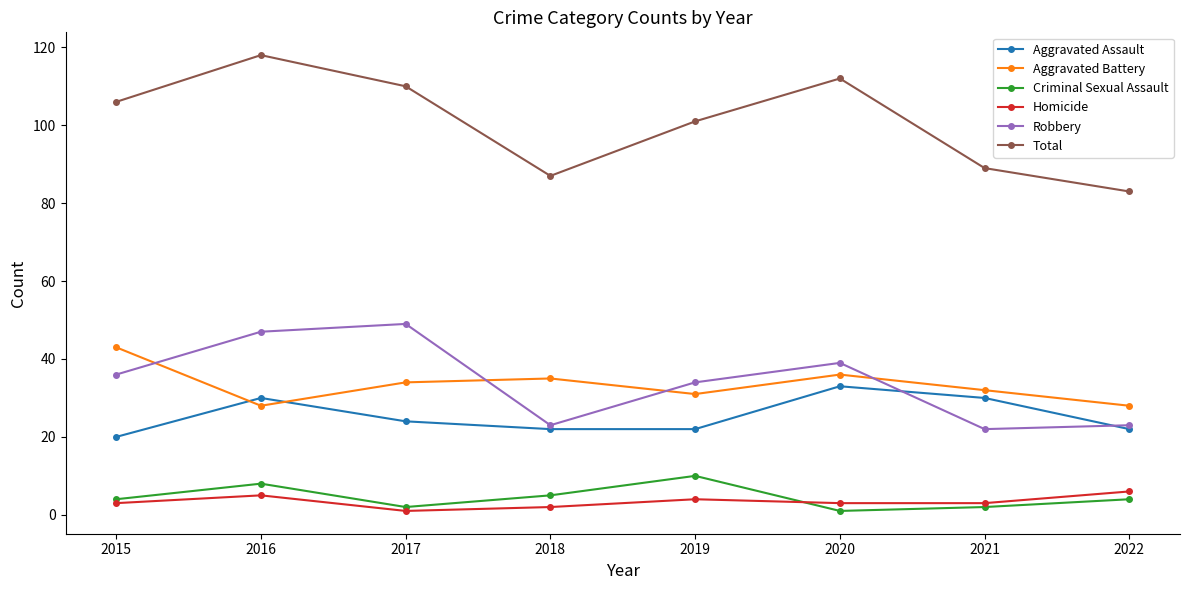

What is the sum of all Criminal Sexual Assault values?

36